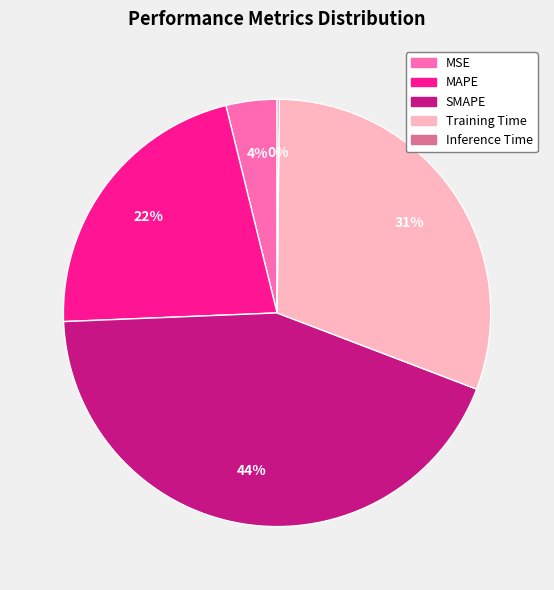

Is there any slice that represents more than half of the pie?

No